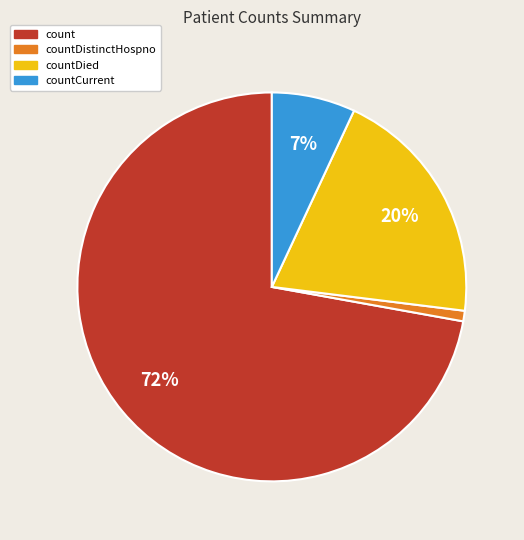

To the nearest percent, what is the combined percentage of count and countDied?

92%